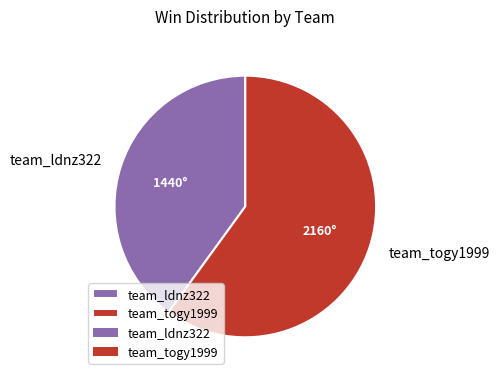

Count the number of slices in the pie.

2